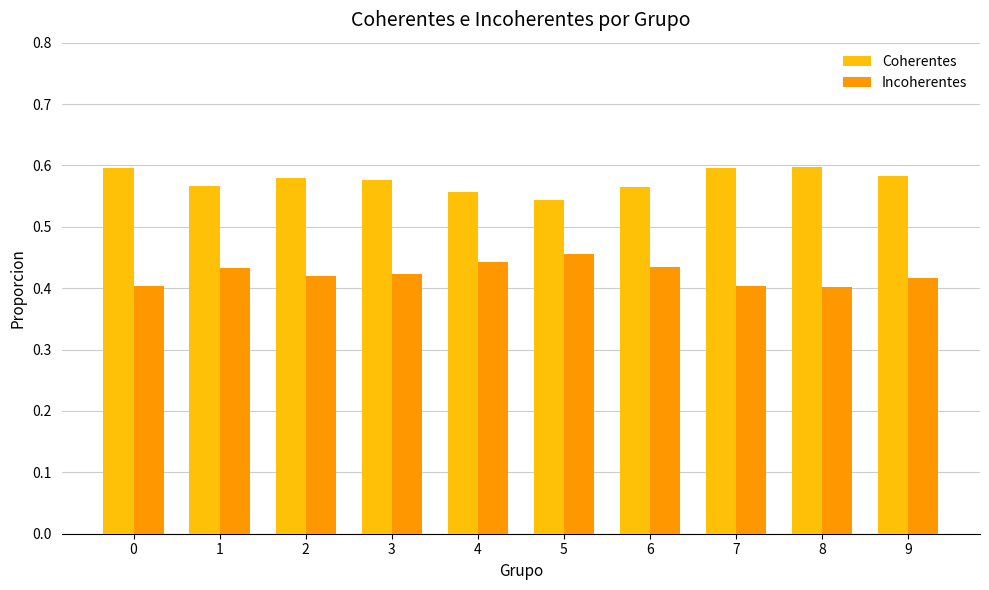

How many distinct data groups are displayed?

2